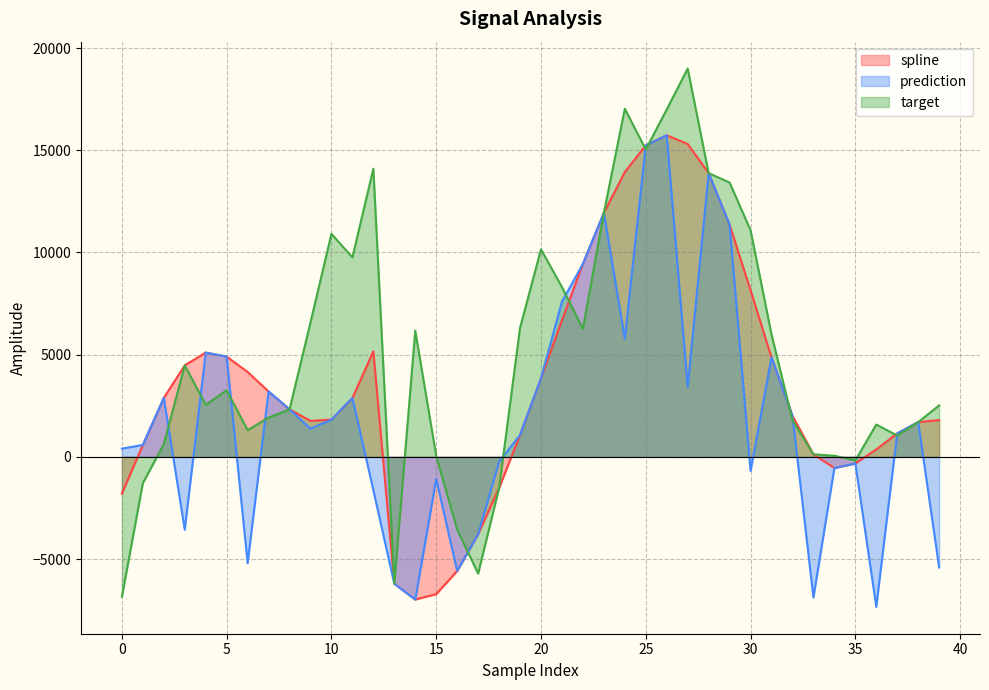

Does the chart have visible grid lines?

Yes